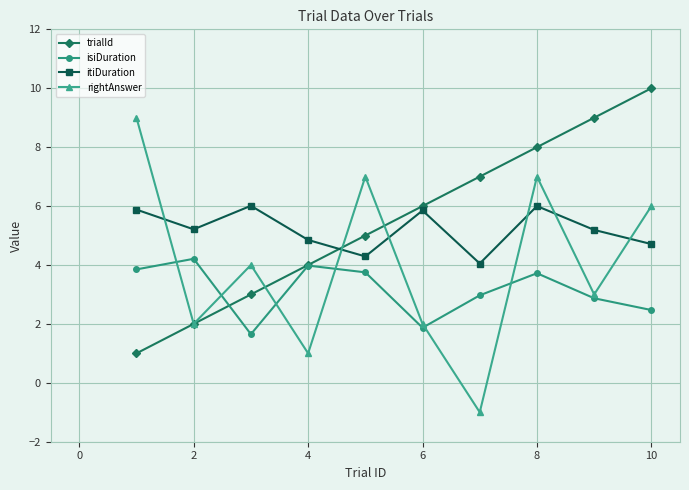

What is the difference between the second highest and second lowest values in the isiDuration series?

2.1